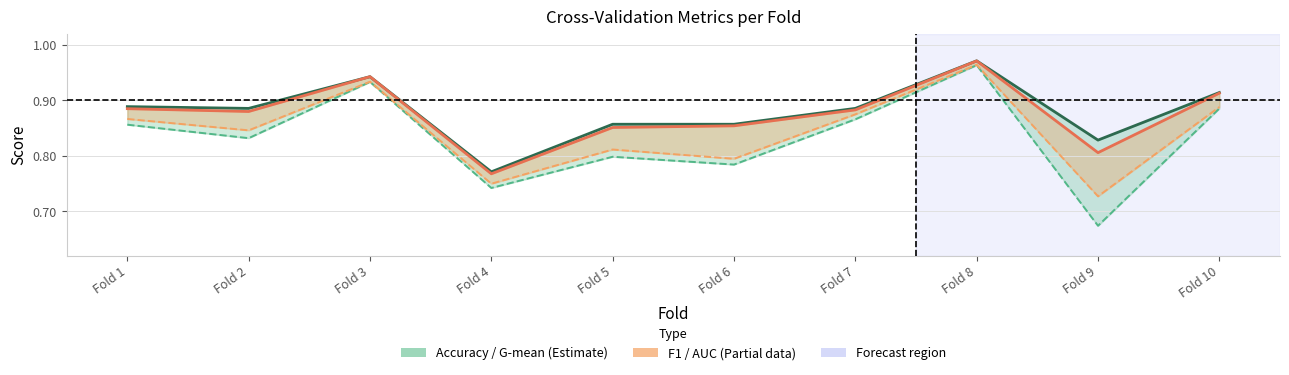

How many interior local valleys does the auc series have?

4